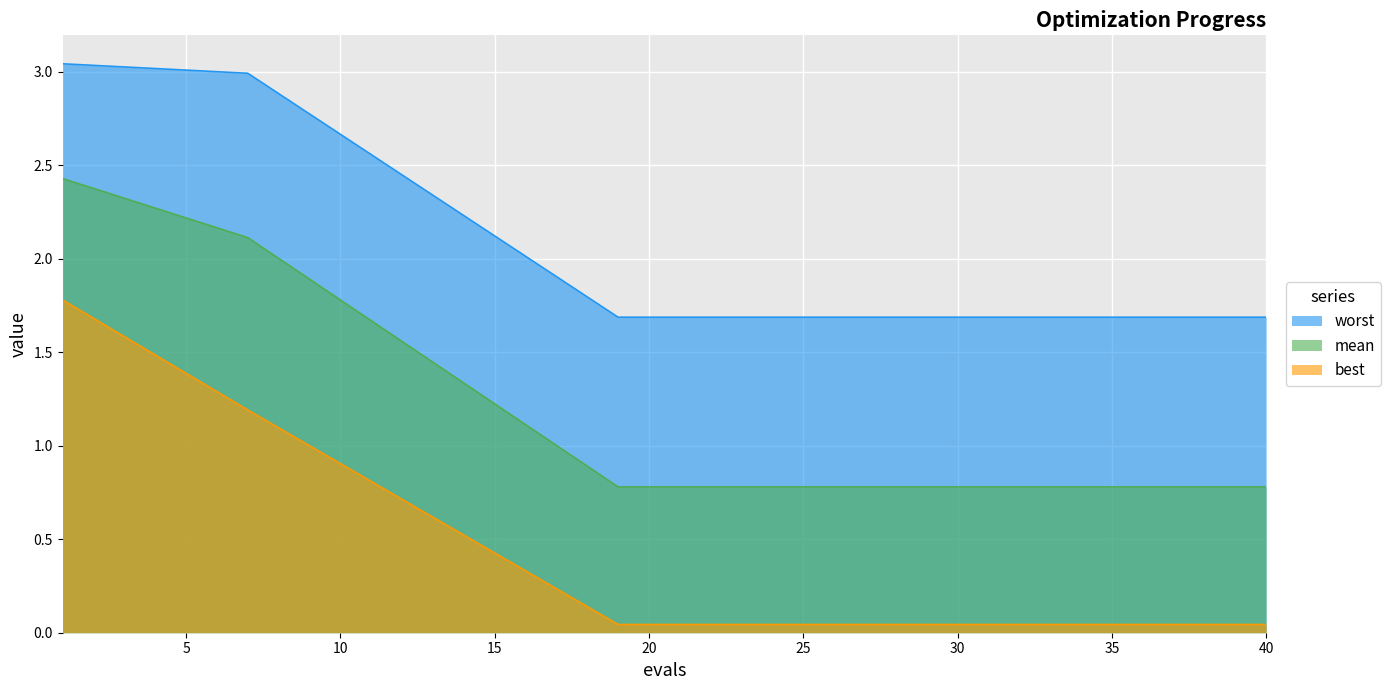

At which label does worst reach its minimum?

19